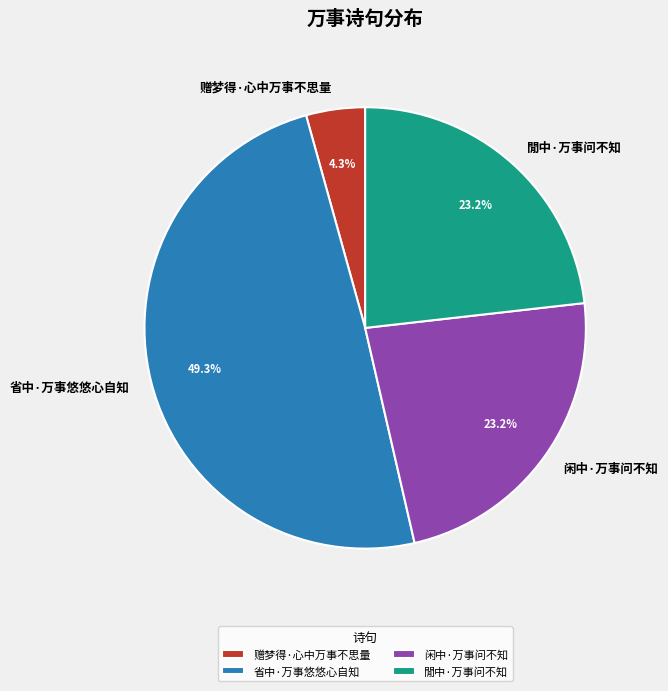

To the nearest percent, what portion does 省中·万事悠悠心自知 represent?

49%